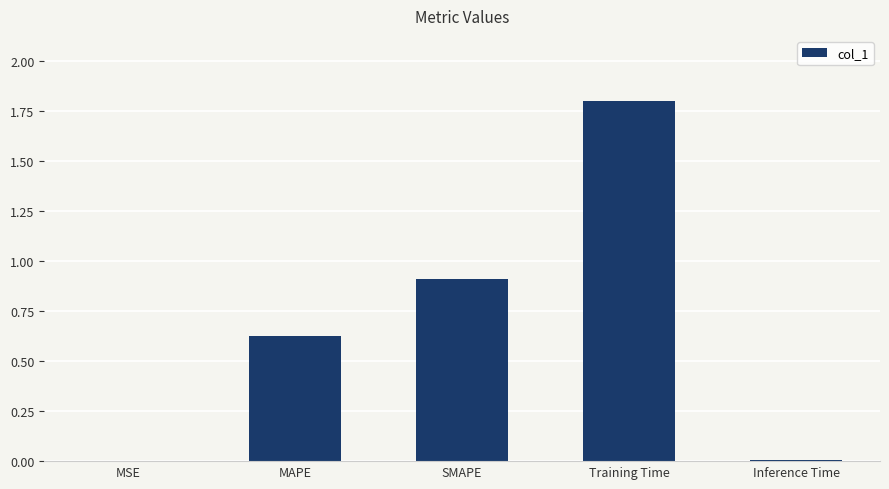

What is the average value?

0.7